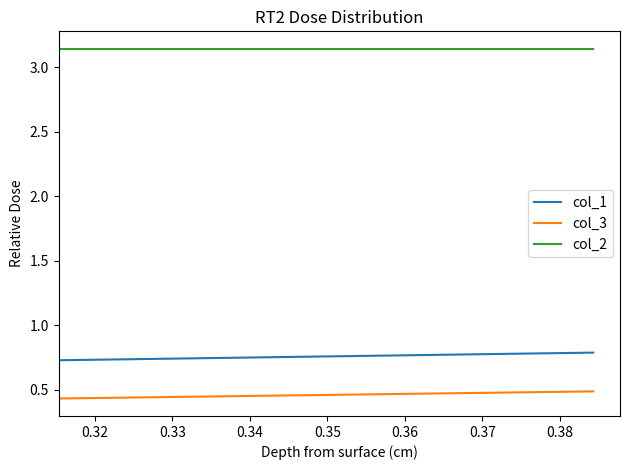

What is the highest value of the col_3 series?

0.5